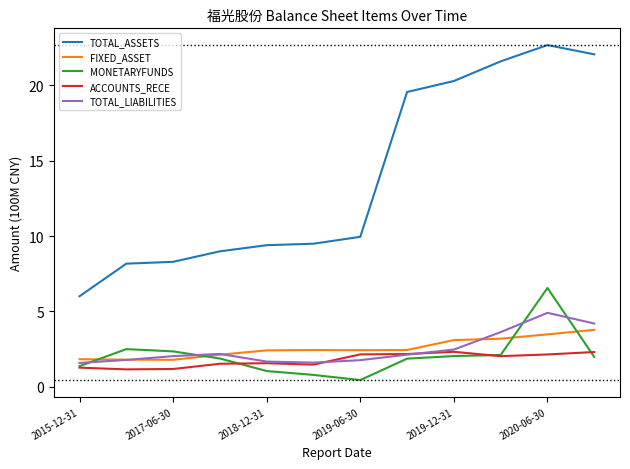

List the series in order of their peak value, highest first.

TOTAL_ASSETS, MONETARYFUNDS, TOTAL_LIABILITIES, FIXED_ASSET, ACCOUNTS_RECE